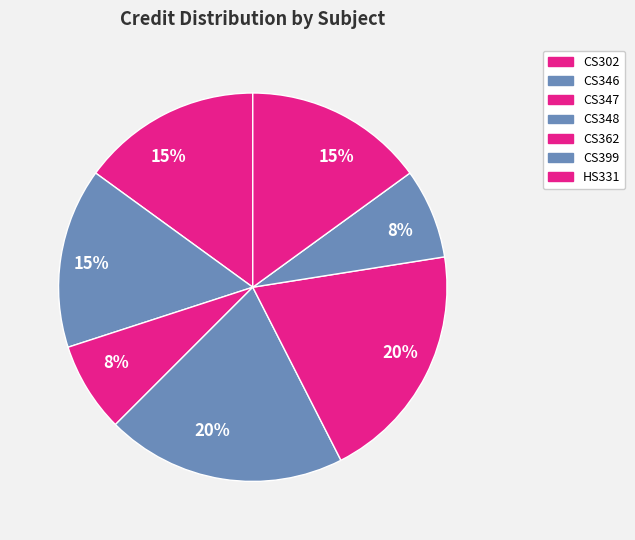

Does CS399 represent more than half of the total?

No